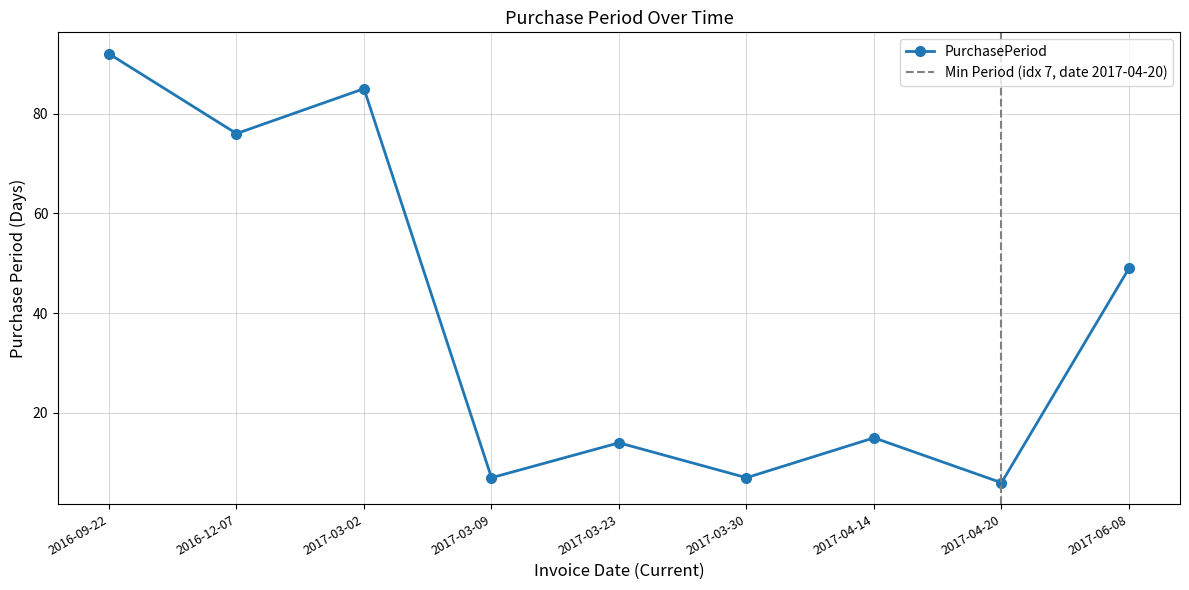

The value at 2017-03-30 is 11. True or false?

False